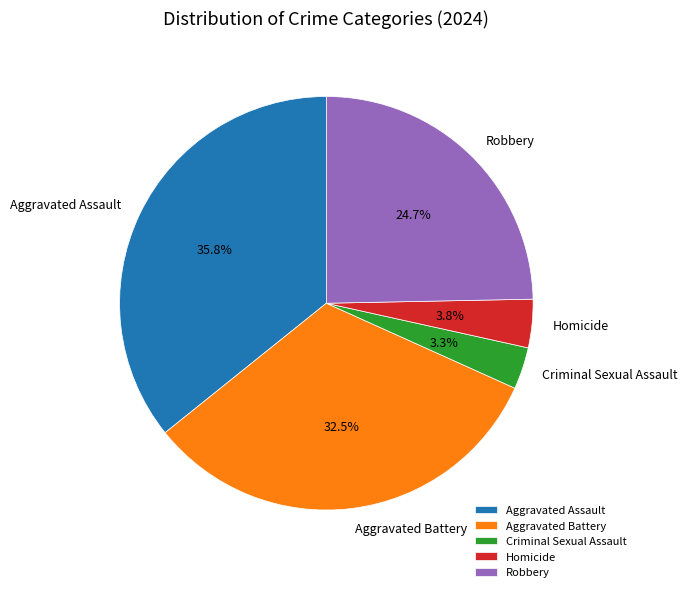

Which category has the biggest portion of the pie?

Aggravated Assault